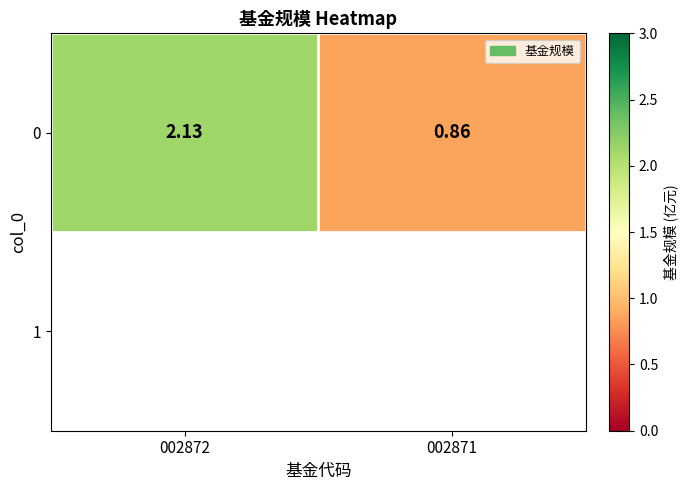

True or false: the data shows 2.1 at 002872.

True